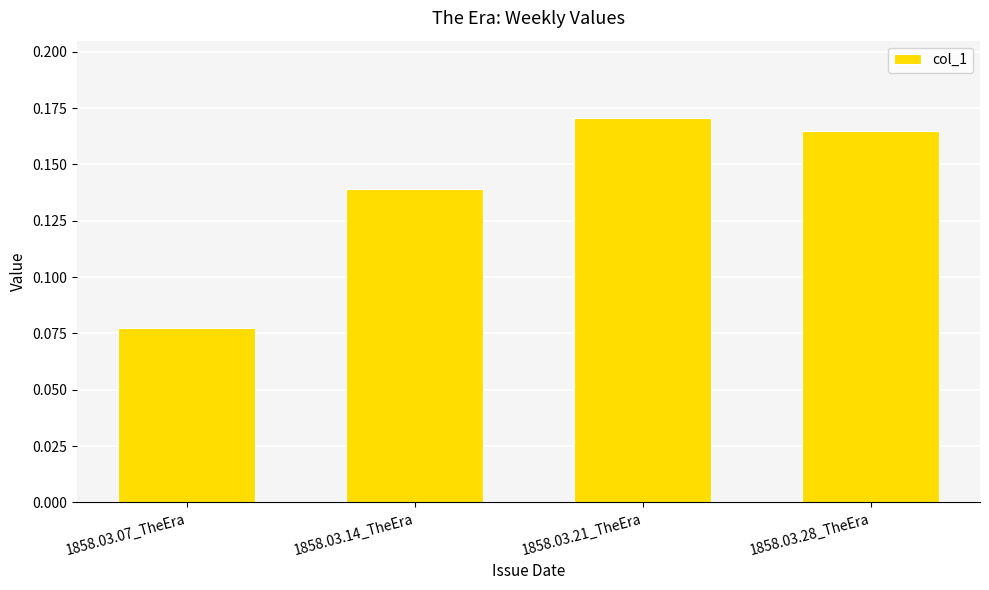

True or false: the data shows 0.1 at 1858.03.28_TheEra.

False